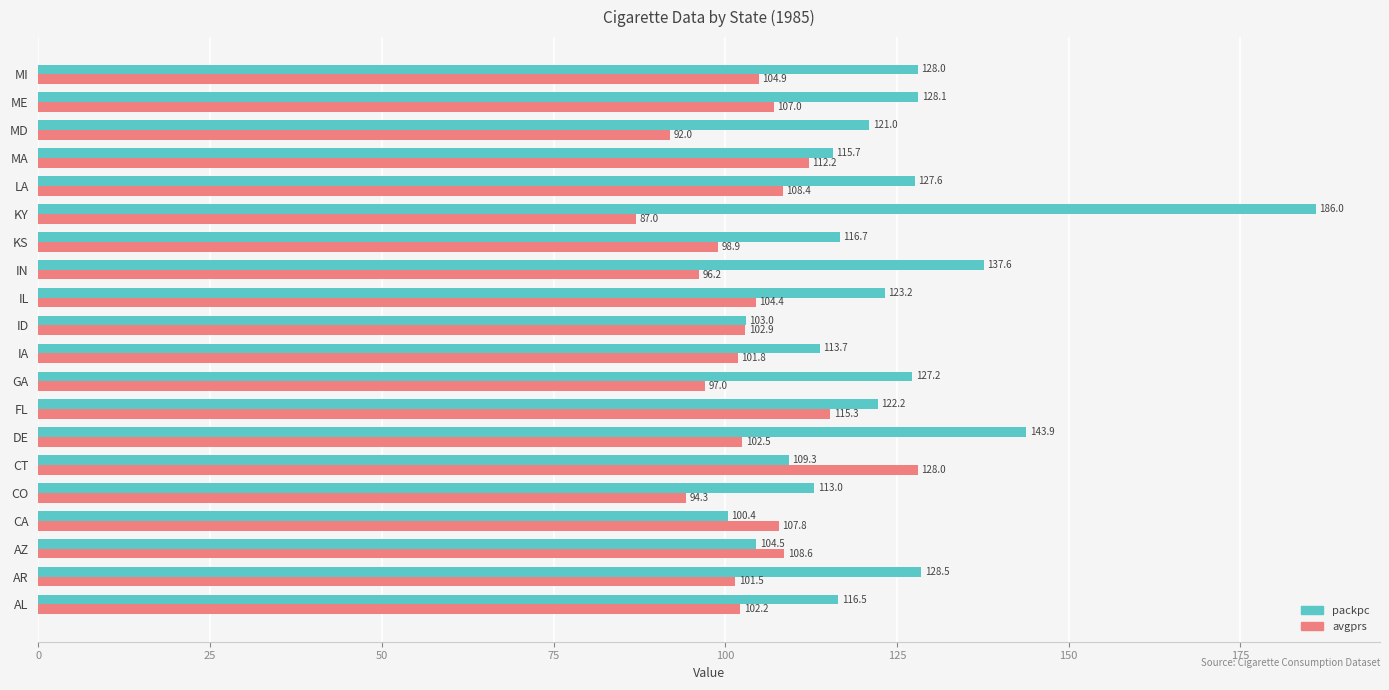

True or false: avgprs has a value of 153.9 at DE.

False